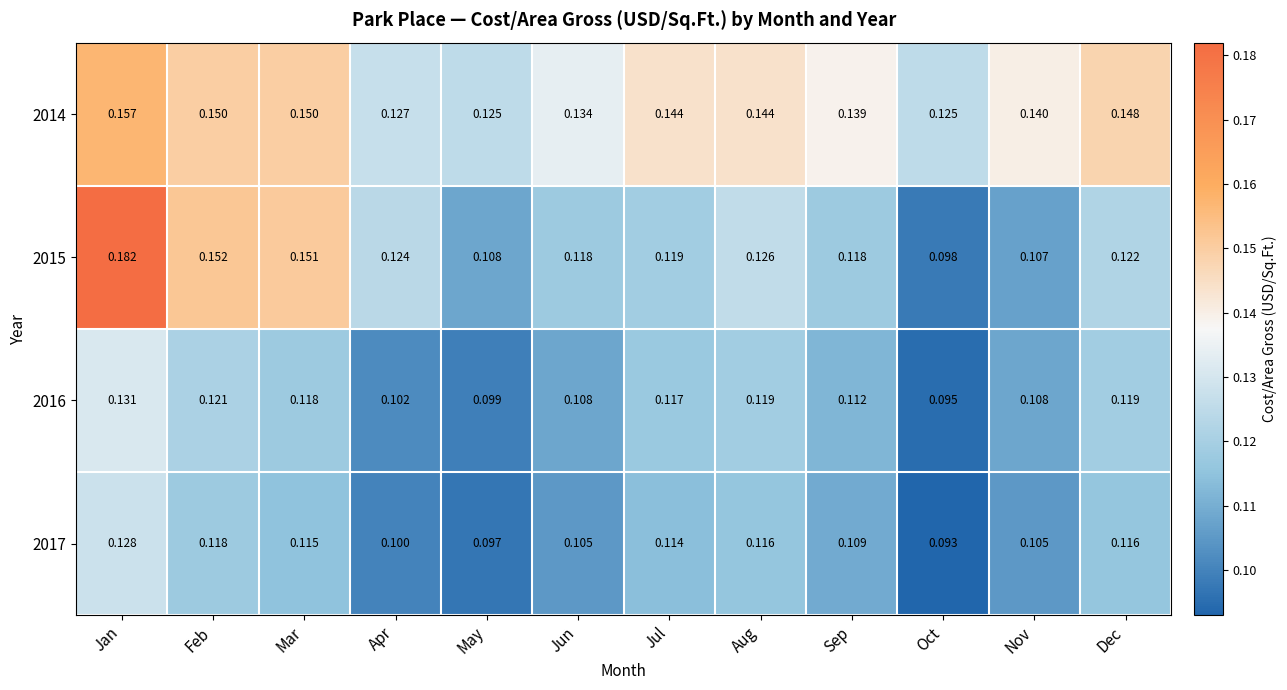

At Sep, list the series in order from largest to smallest.

2014, 2015, 2016, 2017